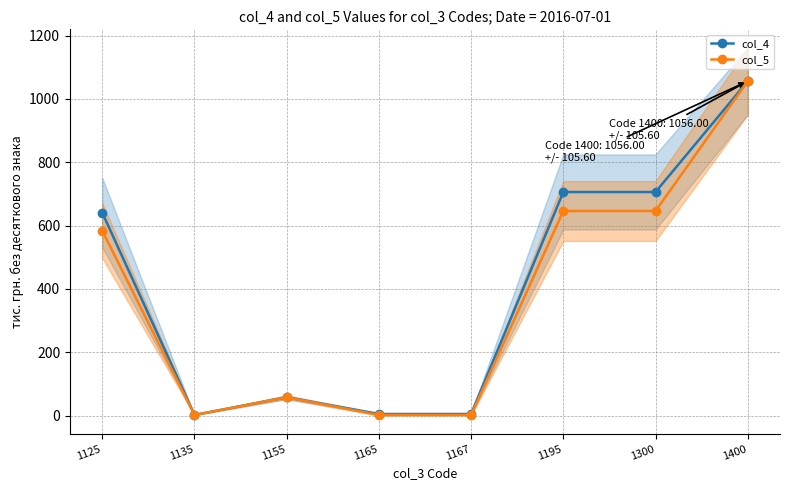

Is this an area chart (filled region under the line)?

No